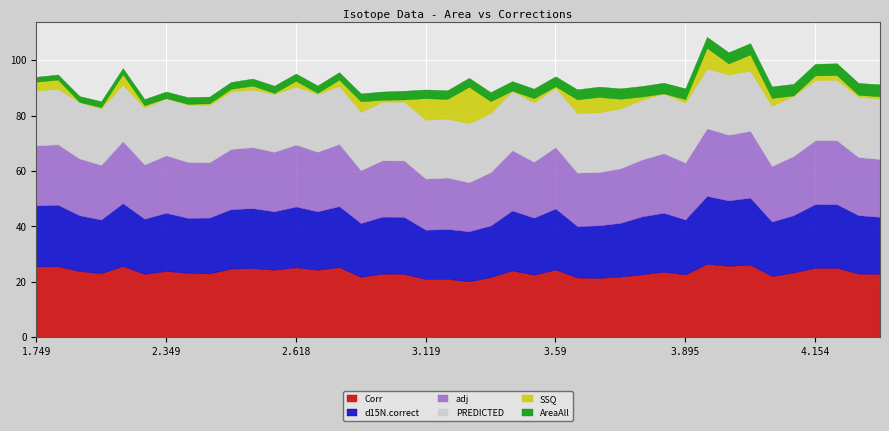

How many values in the d15N.correct series are below 20?

13